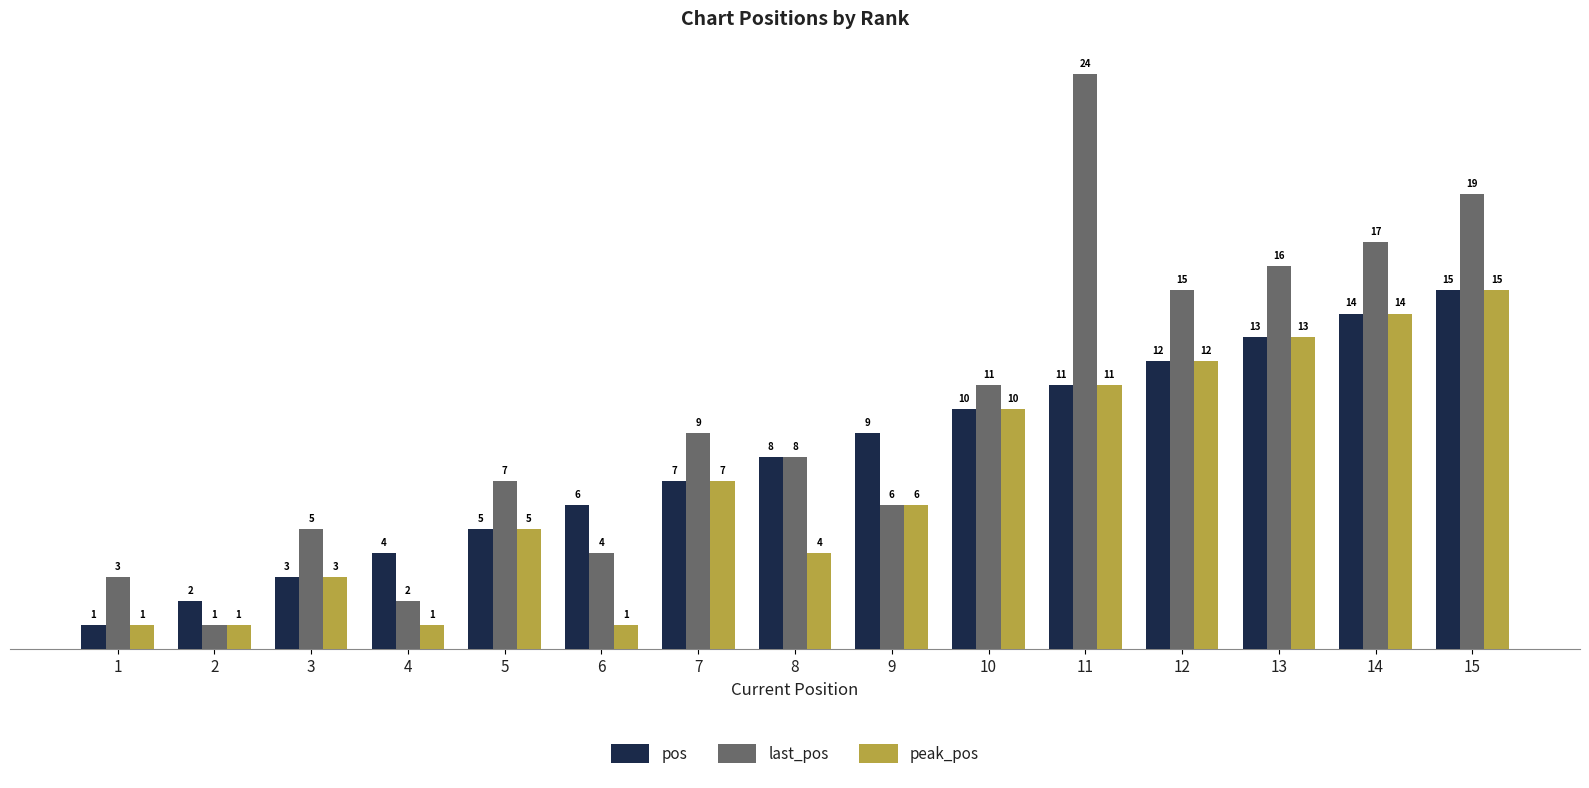

What is the greatest value displayed?

24